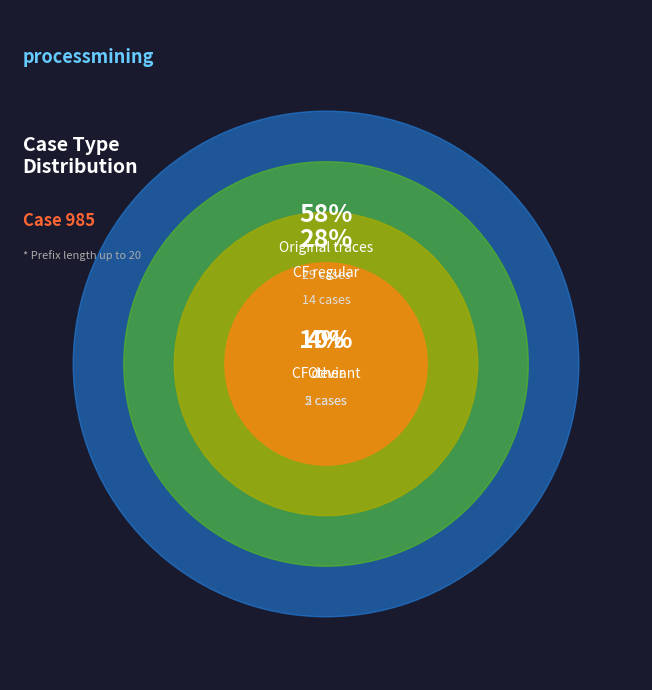

Approximately how many times larger is the value at Counterfactual (deviant) compared to Other?

2.5